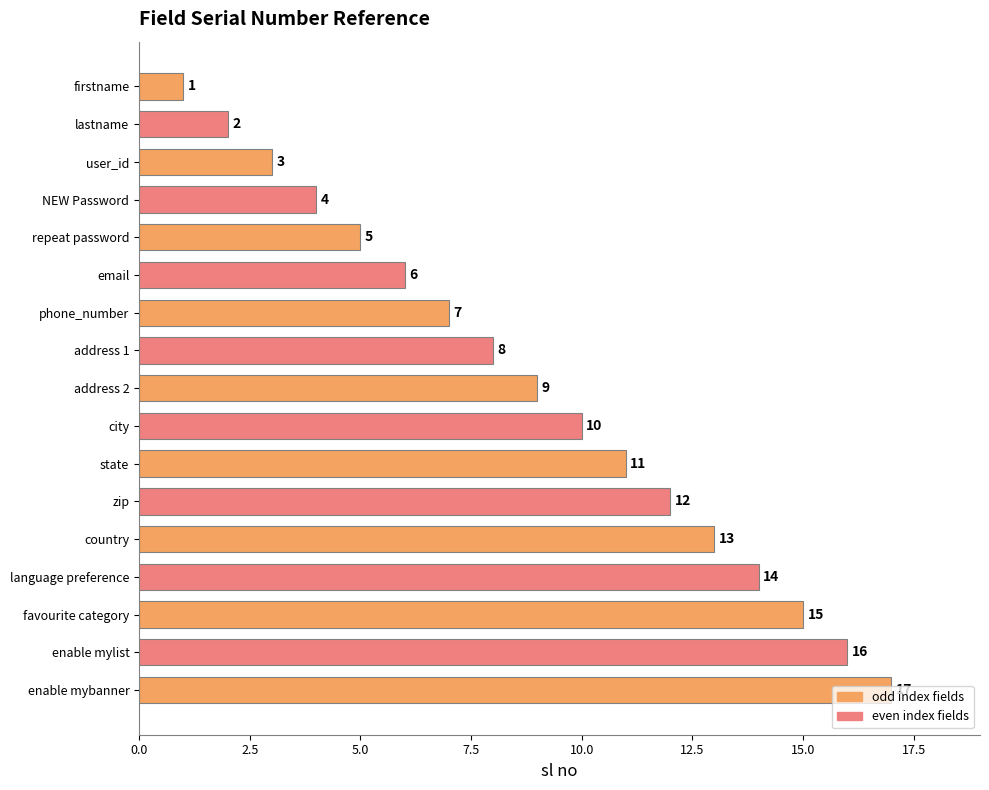

The chart shows a value of 8 at country. True or false?

False